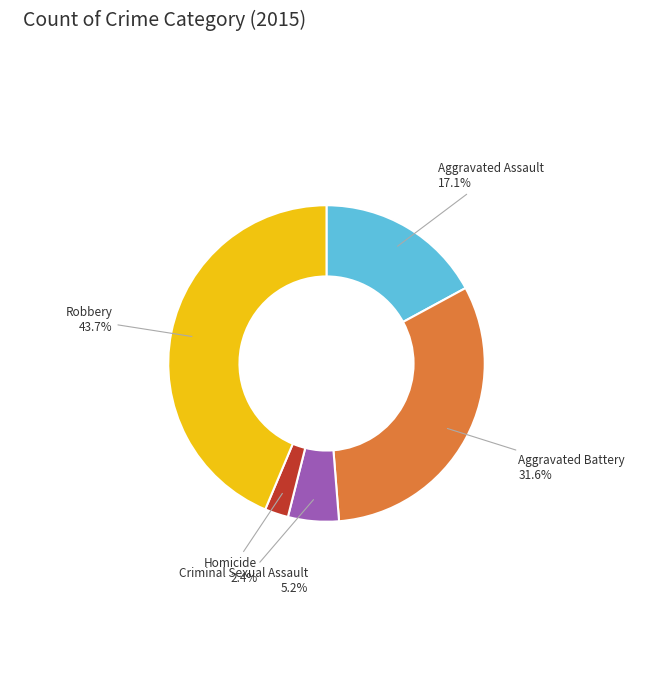

How many segments does this pie chart have?

5